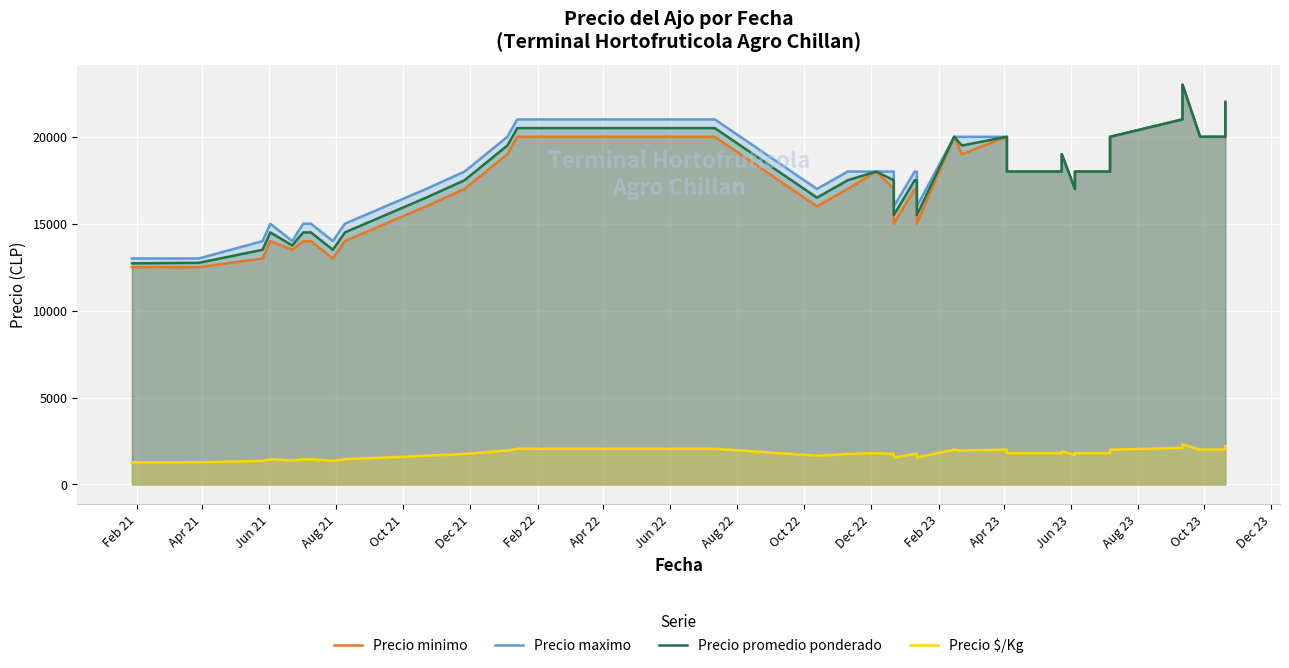

What are all the series names shown in the legend?

Precio minimo, Precio maximo, Precio promedio ponderado, Precio $/Kg